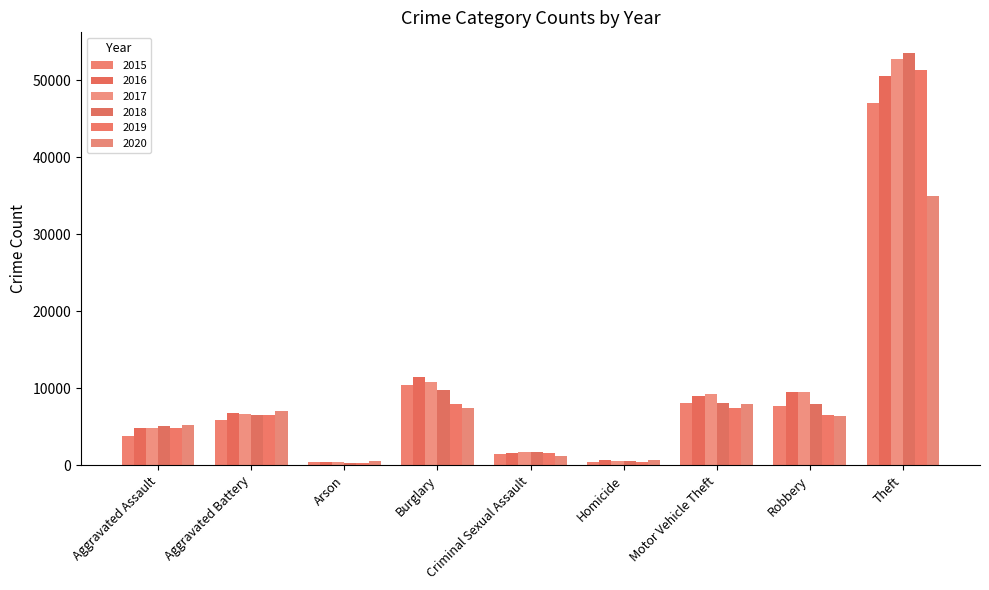

At which category is the sum across all series the highest?

Theft